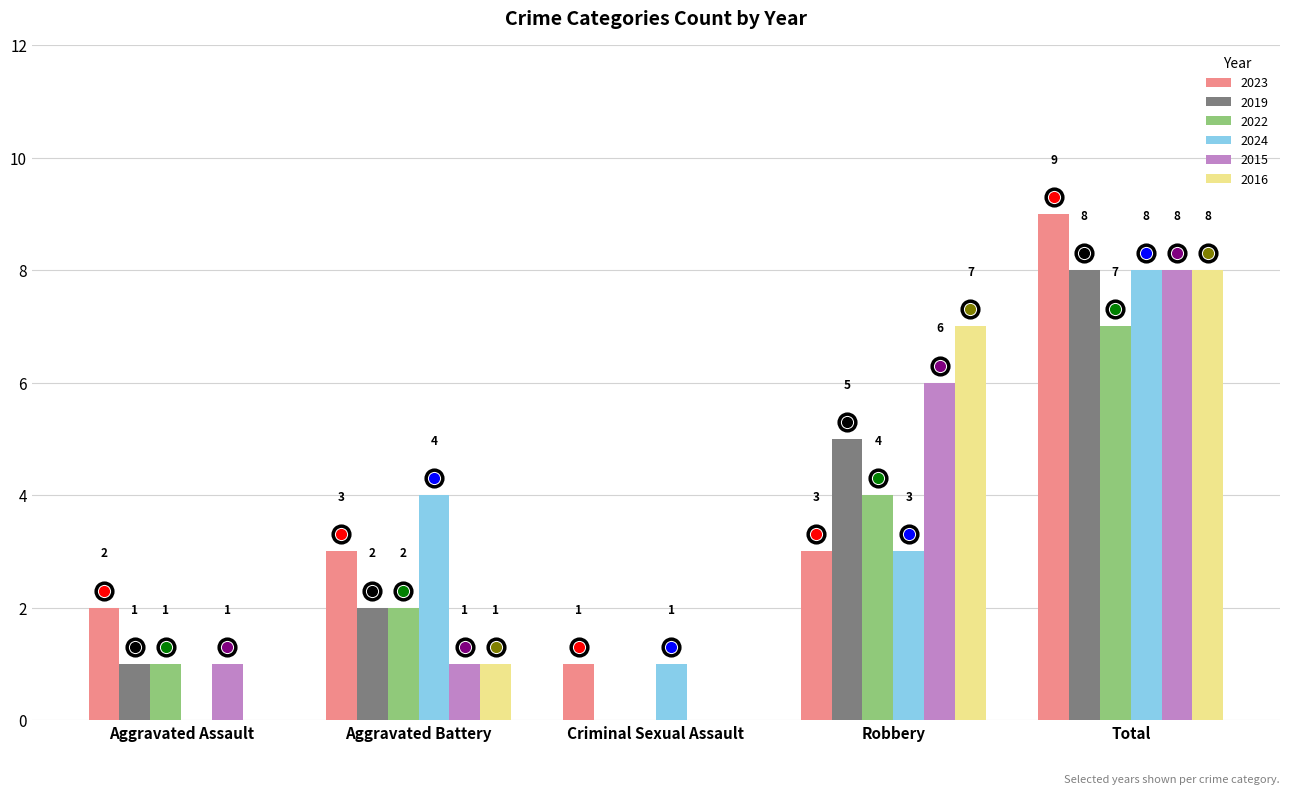

What is the sum of the 2023 values at Criminal Sexual Assault and Total?

10